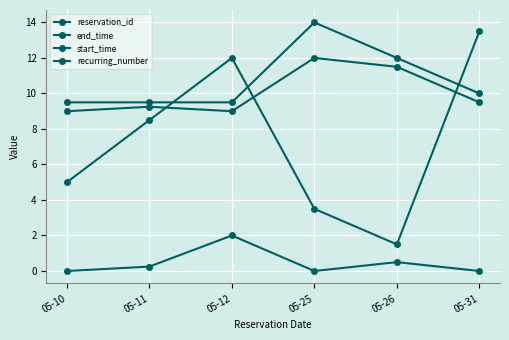

Reading left to right, extract all data points from this chart.

reservation_id: 05-10=5.0	05-11=8.5	05-12=12.0	05-25=3.5	05-26=1.5	05-31=13.5
end_time: 05-10=9.5	05-11=9.5	05-12=9.5	05-25=14.0	05-26=12.0	05-31=10.0
start_time: 05-10=9.0	05-11=9.2	05-12=9.0	05-25=12.0	05-26=11.5	05-31=9.5
recurring_number: 05-10=0.0	05-11=0.2	05-12=2.0	05-25=0.0	05-26=0.5	05-31=0.0